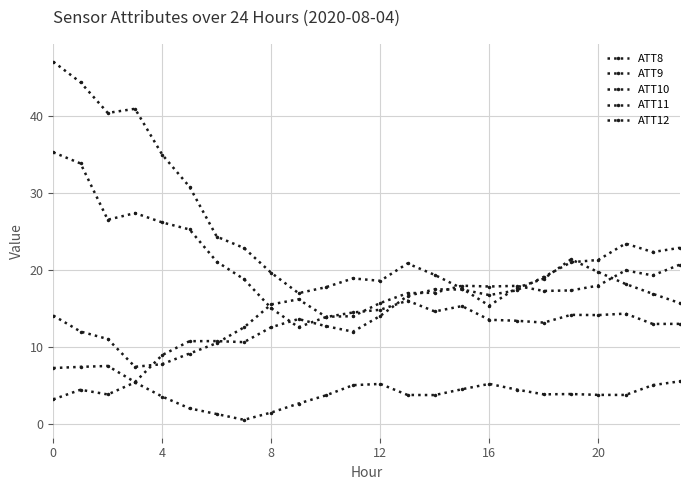

What is the difference between the maximum and second lowest values in the ATT9 series?

16.2